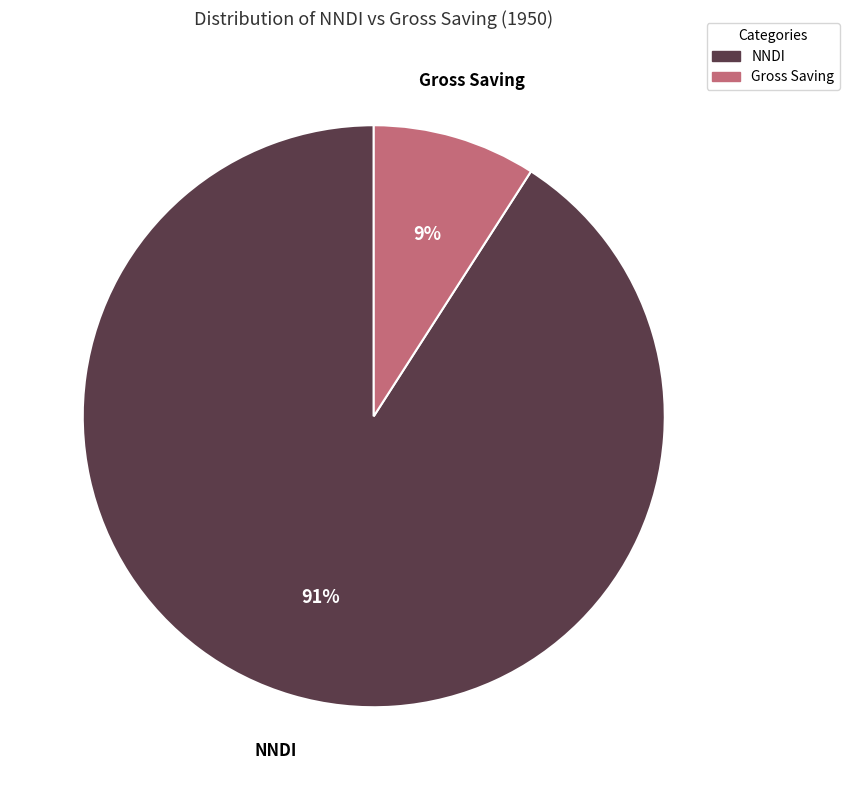

True or false: NNDI accounts for 91% of the total.

True